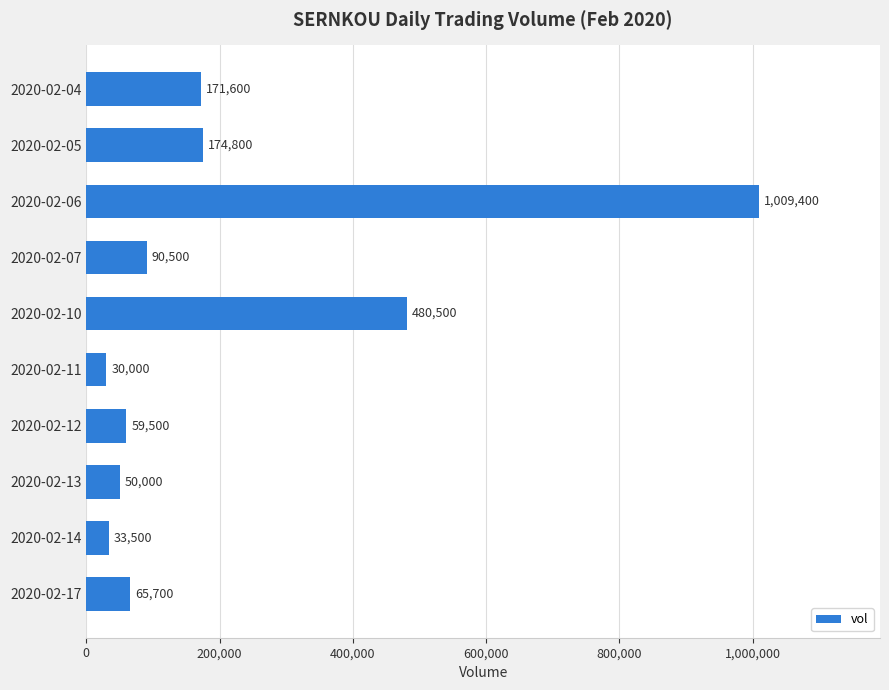

What is the value of the 5th bar from the top?

480500